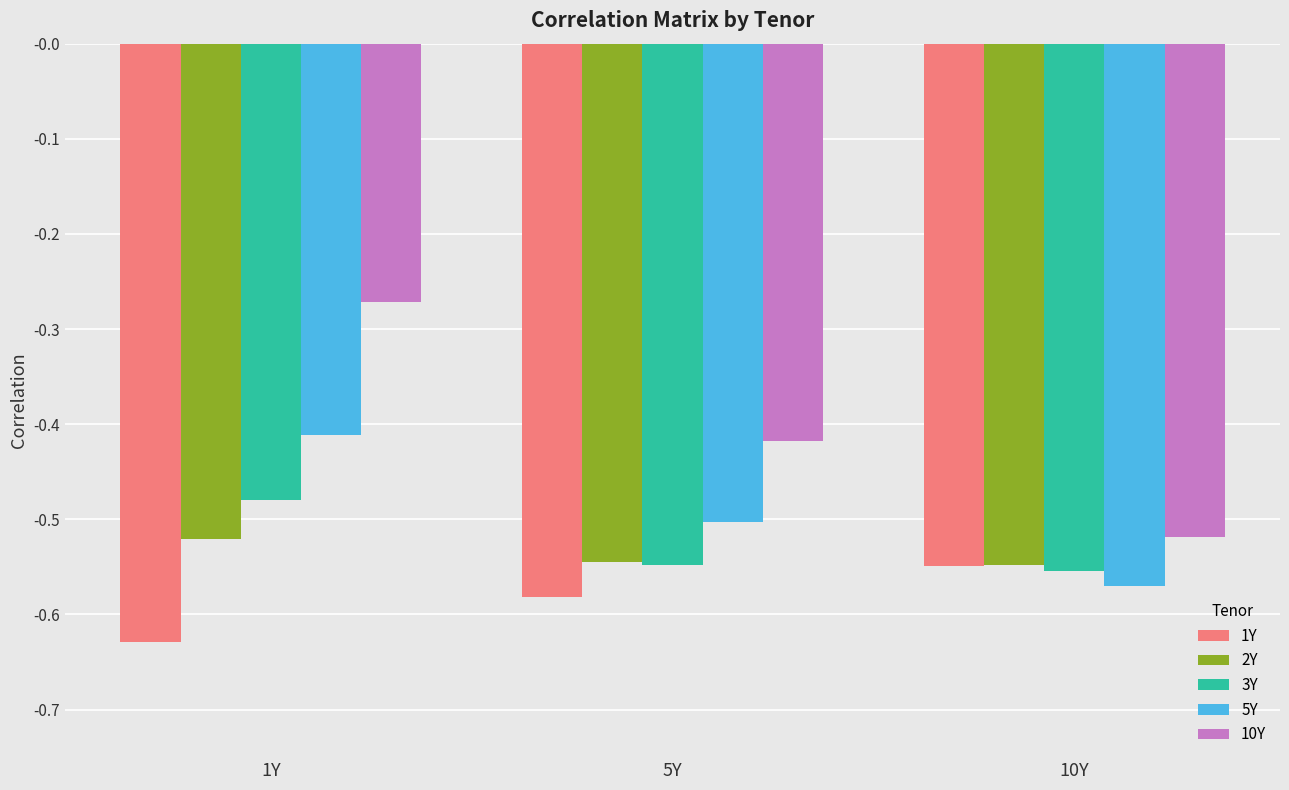

How many data points does each series have?

3